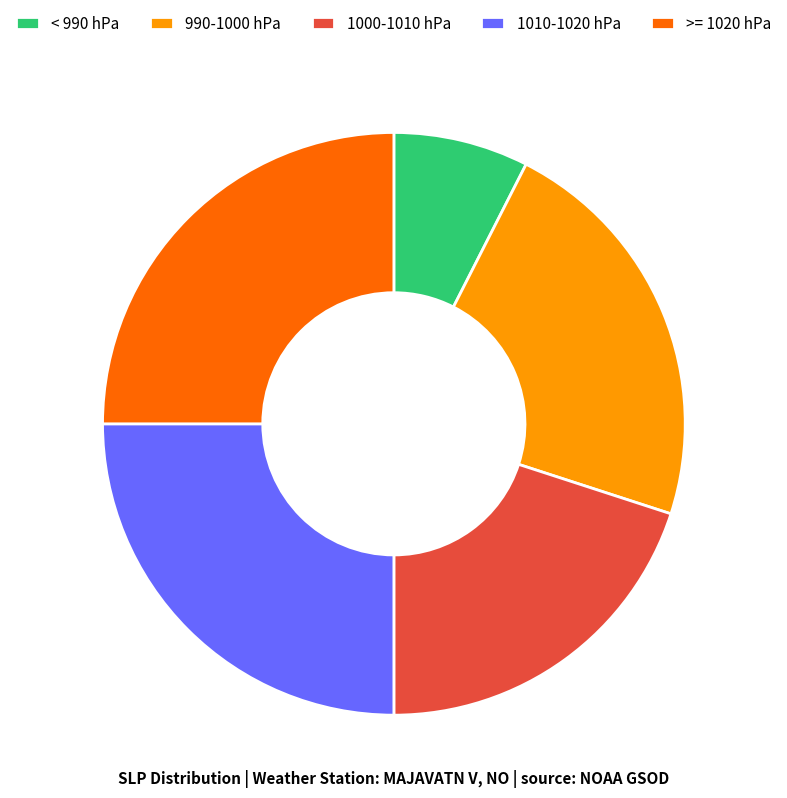

Count the number of slices in the pie.

5